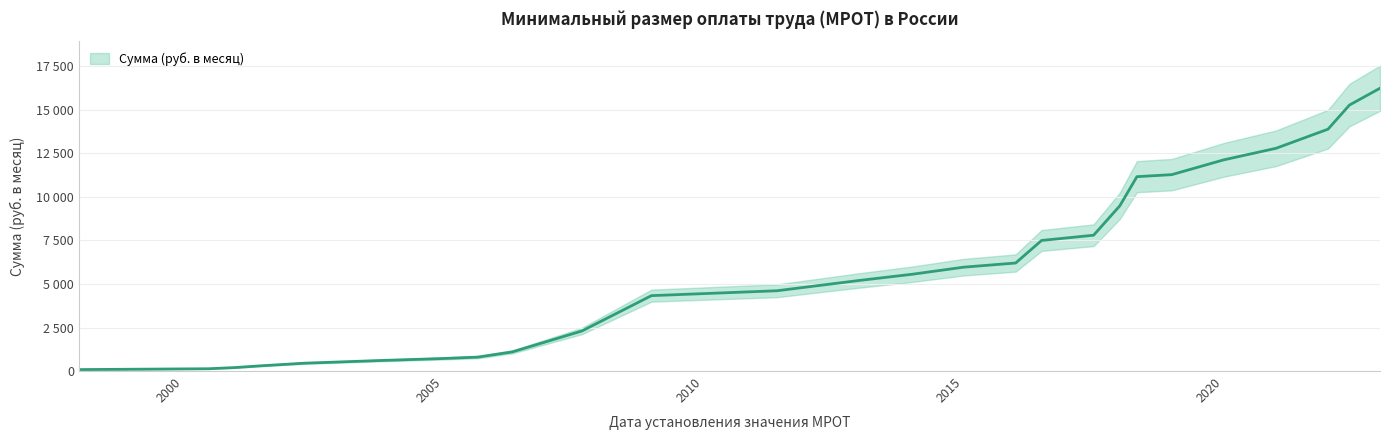

What is the difference between the maximum and minimum values?

16158.5